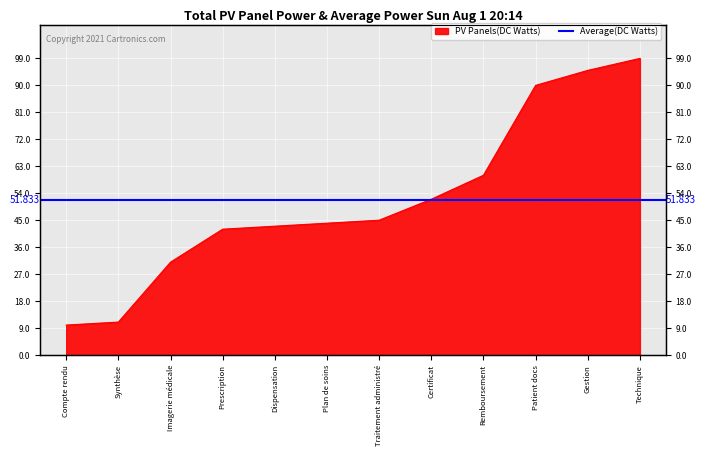

Does the chart display data point markers on the line(s)?

No